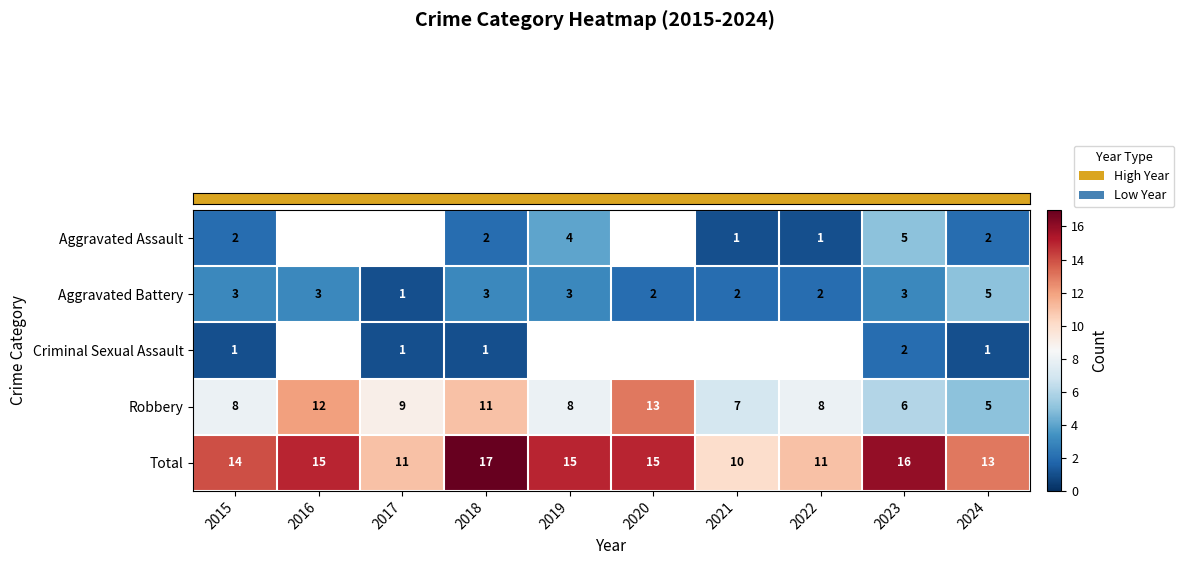

Which category has the lowest value across all series?

2021